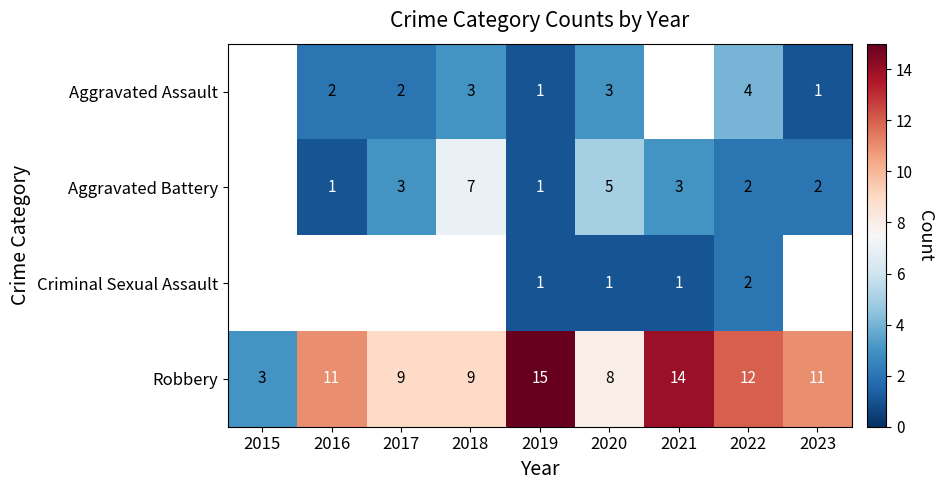

What is the lowest value of the Robbery series?

3